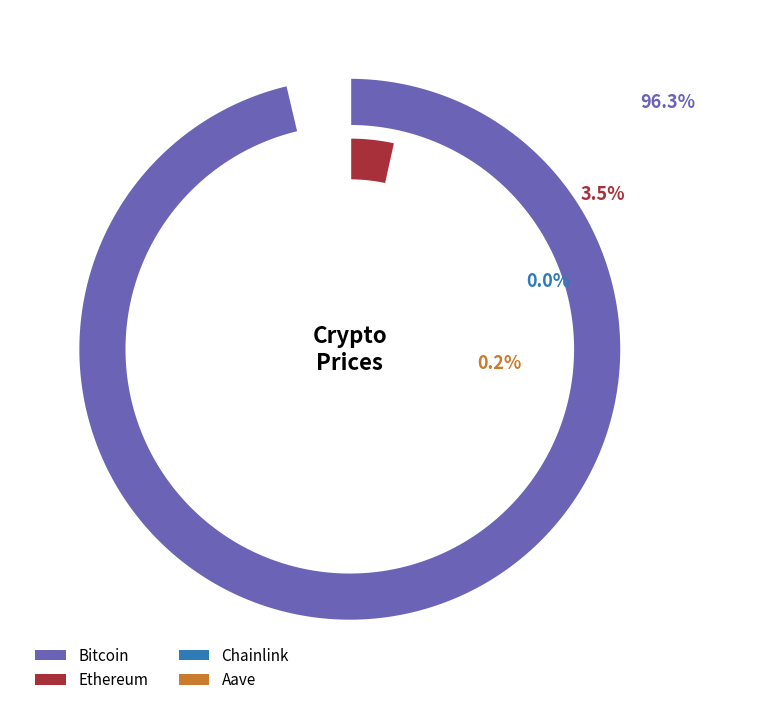

Which slice is the largest?

Bitcoin